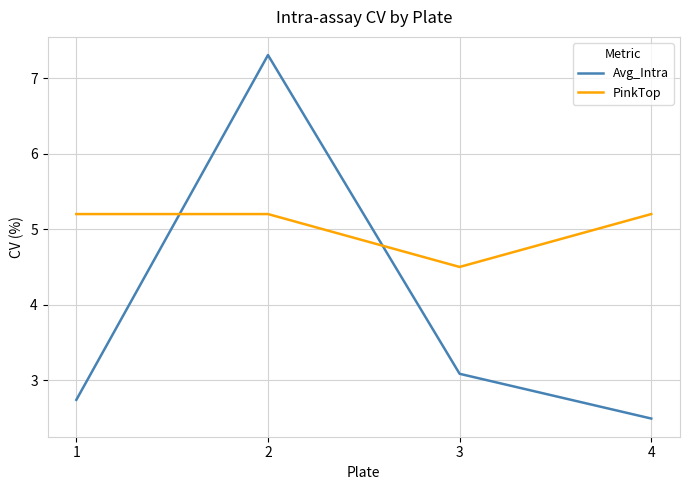

What is the spread (max minus min) of values at 2?

2.1